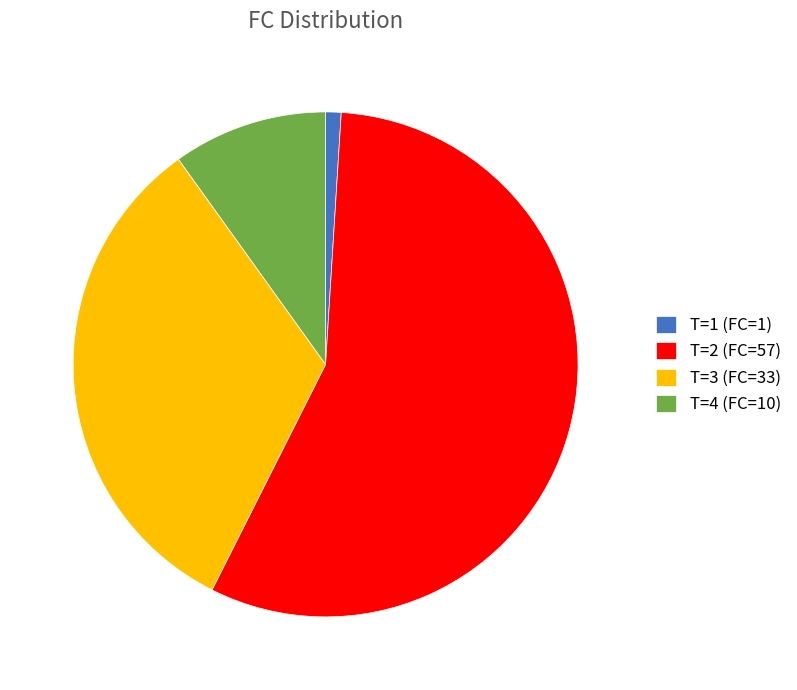

Combined, do T=1 (FC=1) and T=2 (FC=57) account for over 50%?

Yes